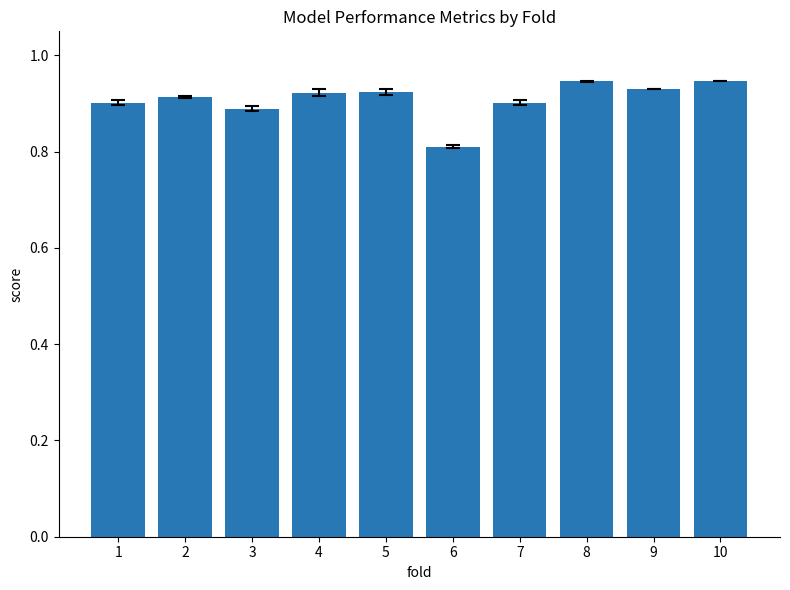

What is the change in value from 3 to 10?

+0.1